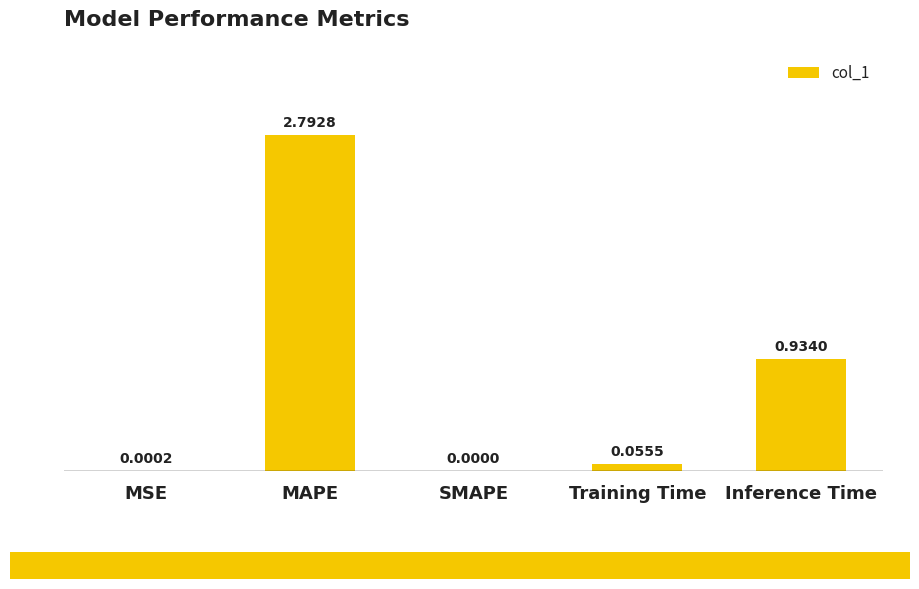

At which label is the value closest to 1?

Inference Time